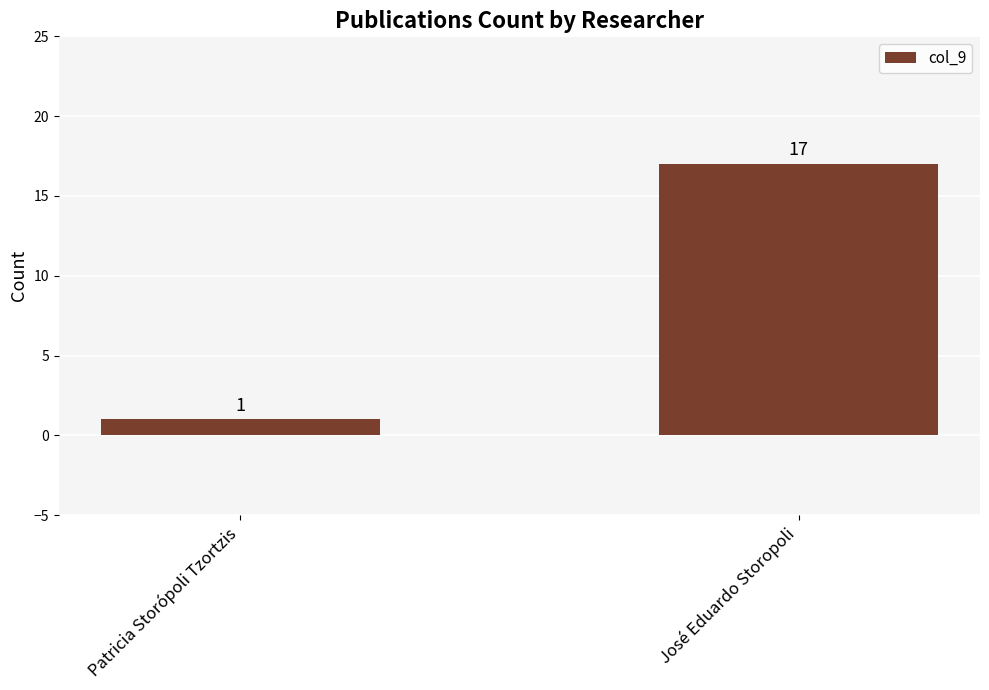

At which label is the value closest to 9?

Patricia Storópoli Tzortzis